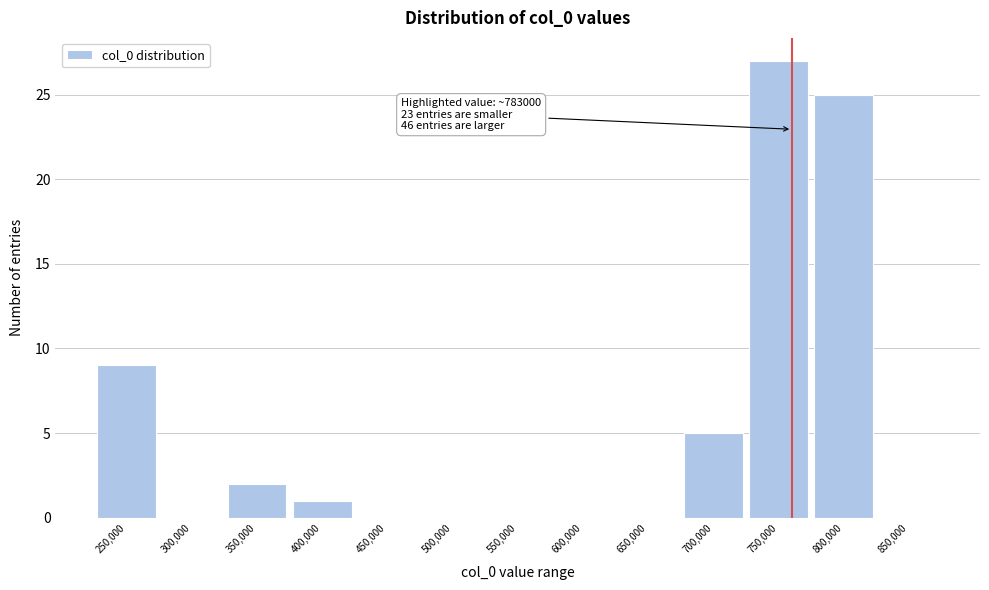

Reading left to right, what are all the values shown in this chart?

250,000=9	300,000=0	350,000=2	400,000=1	450,000=0	500,000=0	550,000=0	600,000=0	650,000=0	700,000=5	750,000=27	800,000=25	850,000=0